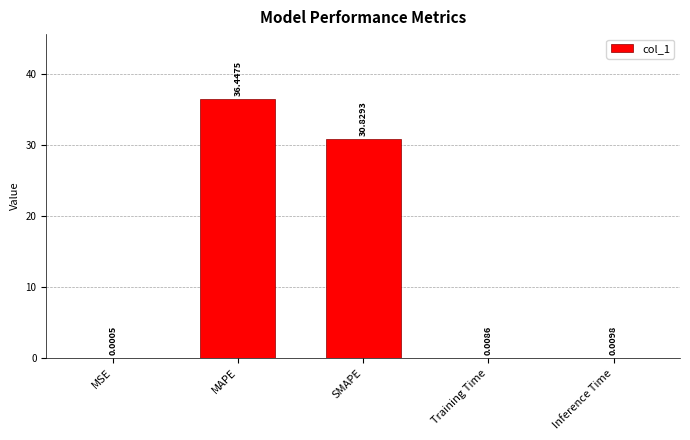

What is the sum of the values at Training Time and MAPE?

36.5